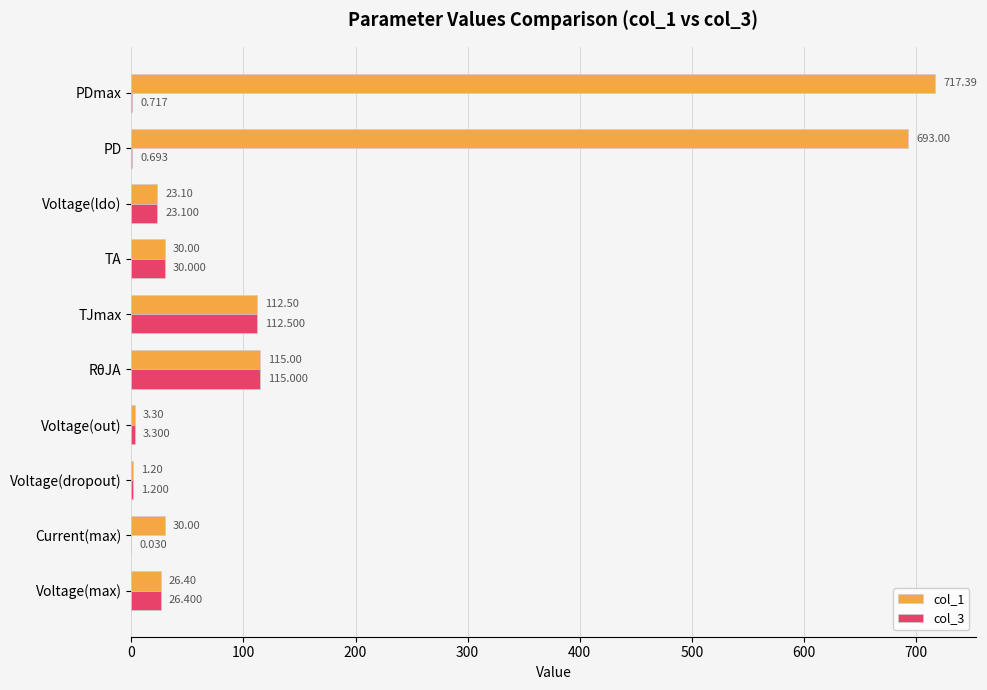

Which series has the widest spread of values?

col_1